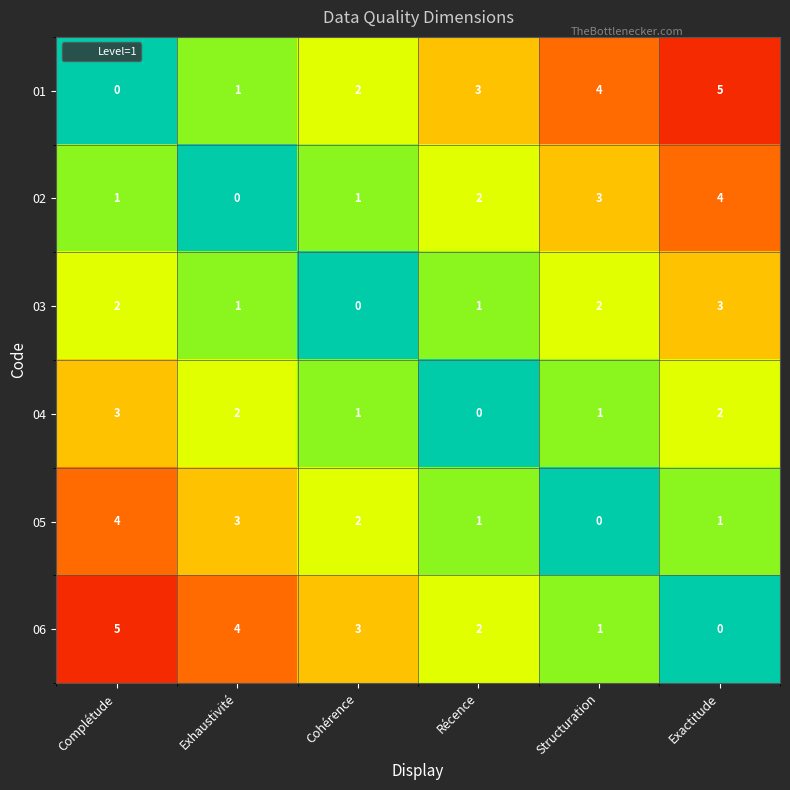

At how many categories does at least one series exceed 2?

6